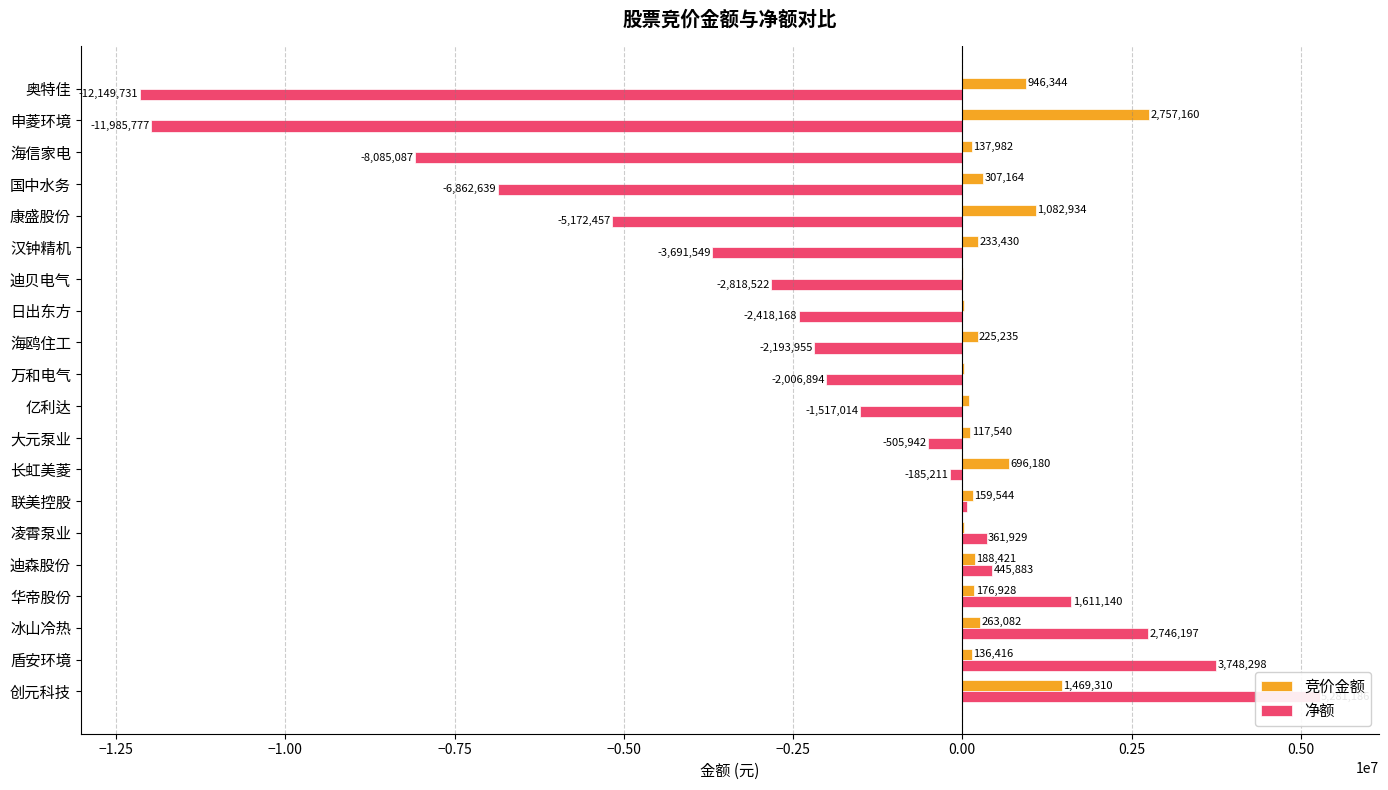

The 竞价金额 series shows 31958 at 凌霄泵业. True or false?

False